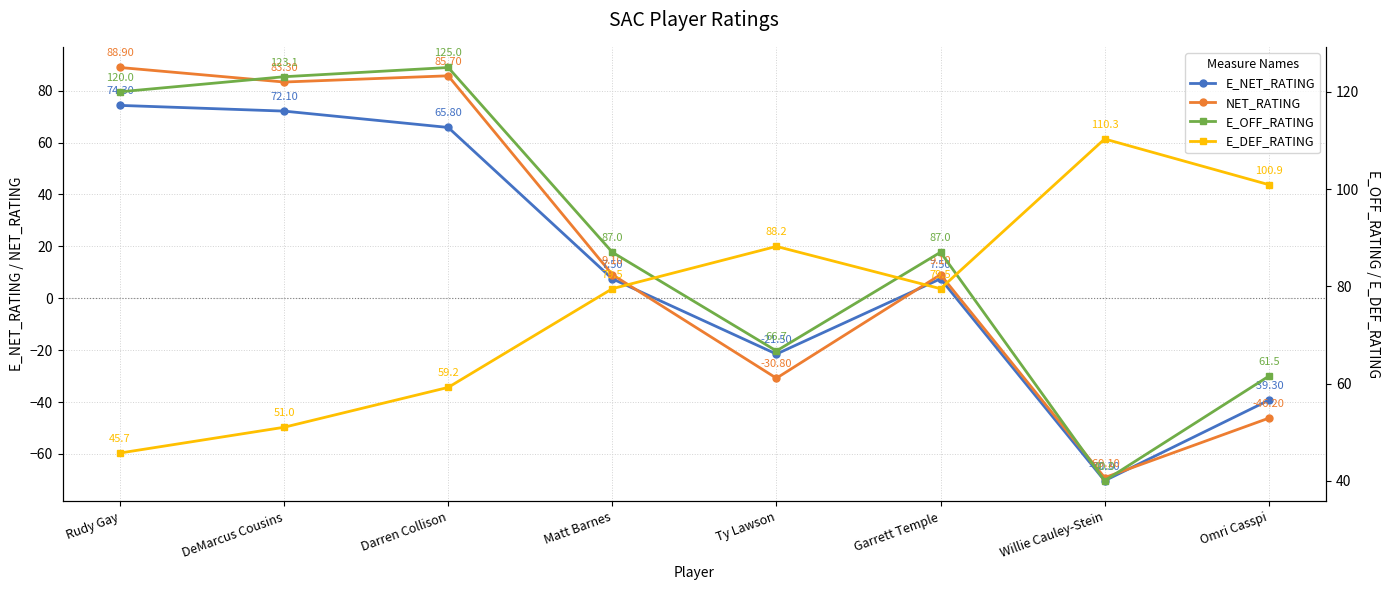

Is the value of E_NET_RATING at Darren Collison greater than the value of E_OFF_RATING at Matt Barnes?

No